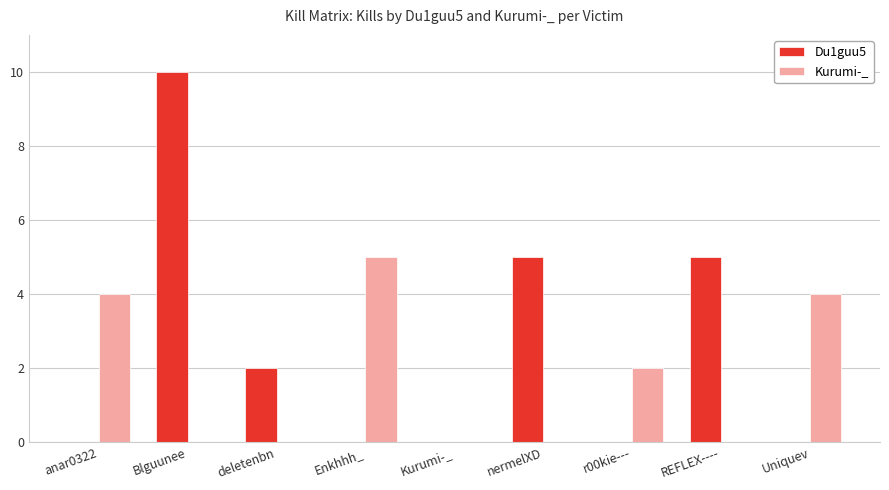

The value of Kurumi-_ at REFLEX---- is -2. True or false?

False